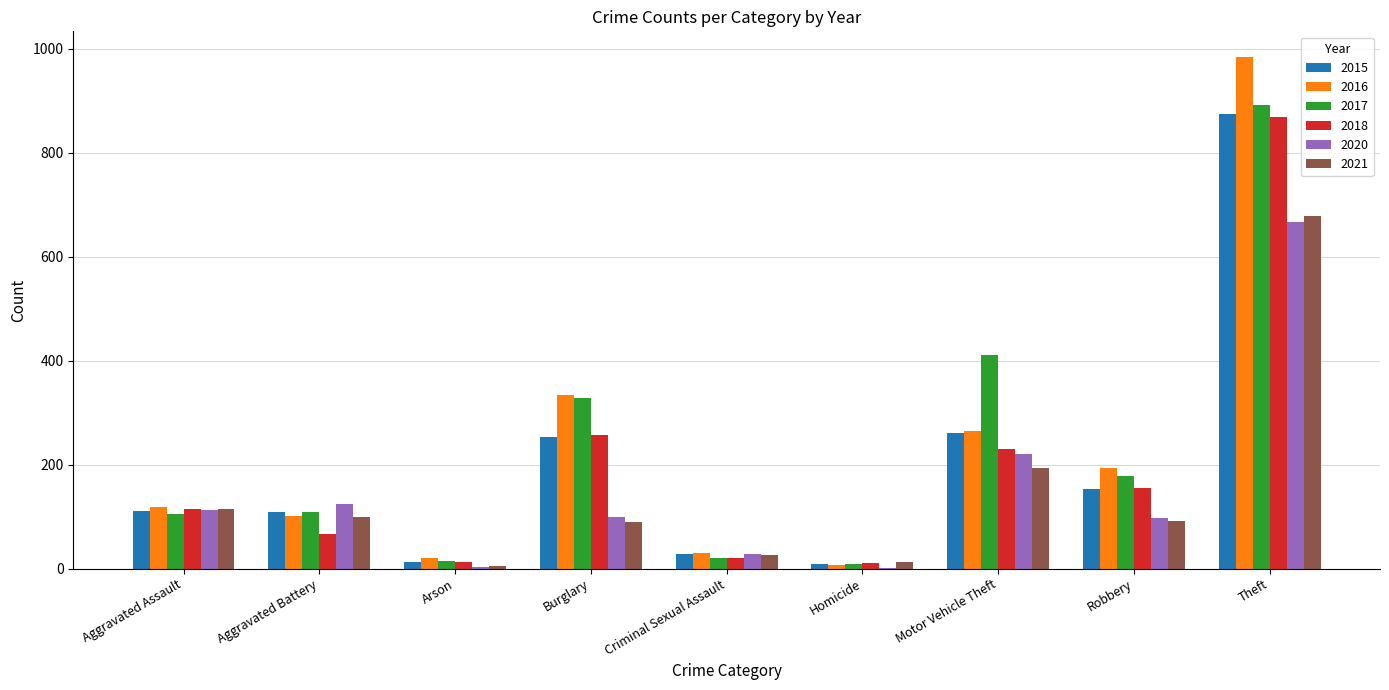

What is the total value across all series at Theft?

4962